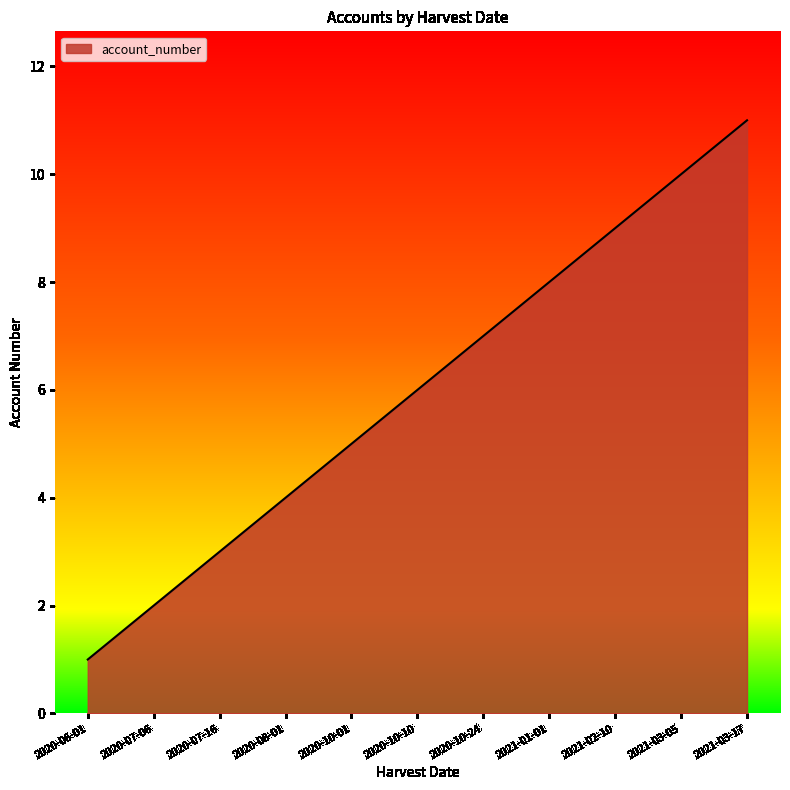

What is the approximate value at 2021-03-17, to the nearest 10?

10